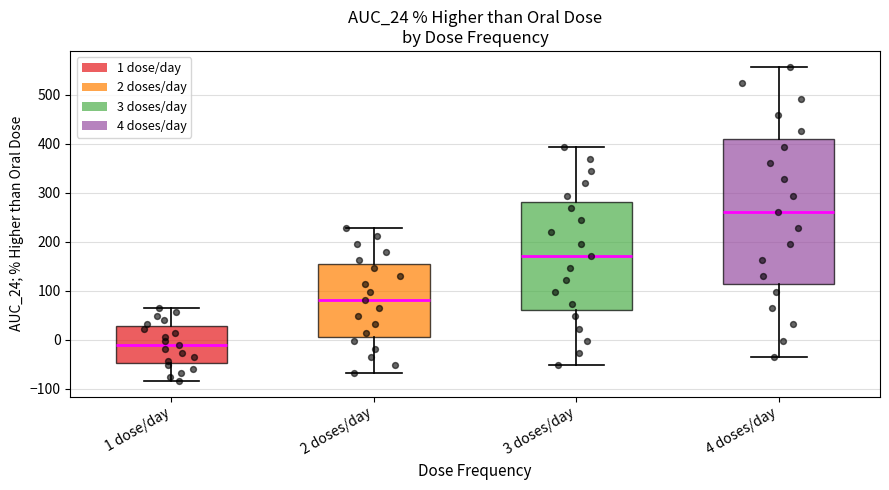

Comparing the boxes themselves (not the whiskers), which one is the tallest?

4 doses/day